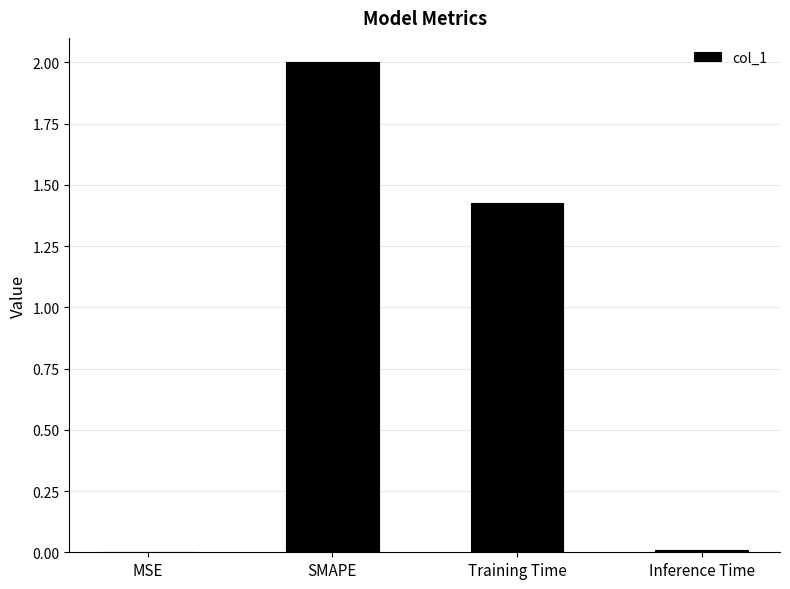

What is the sum of all values?

3.4